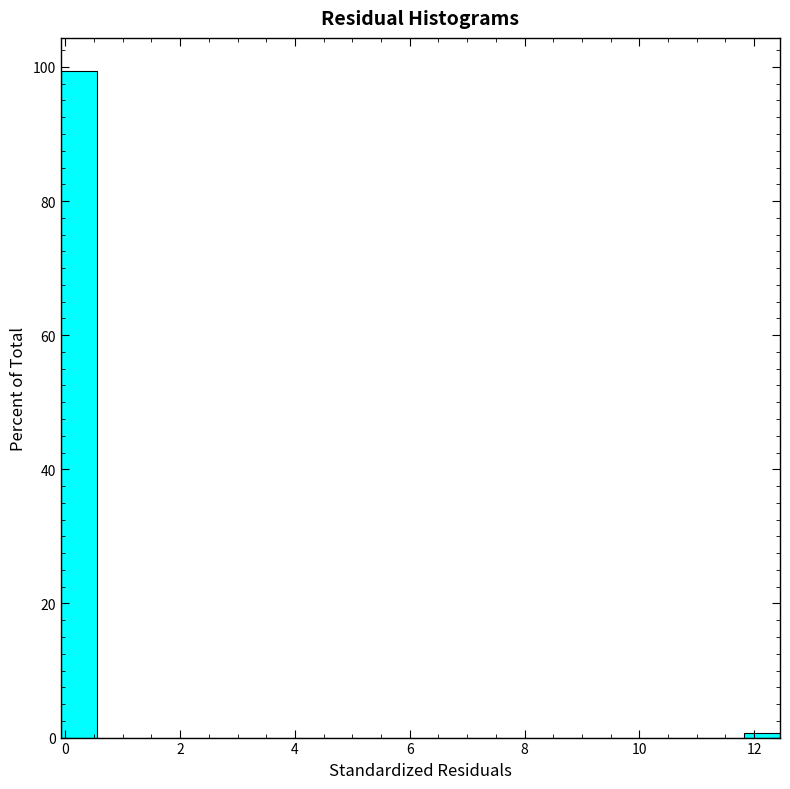

Read against the x-axis, roughly where is the centre of the tallest bar?

0.2